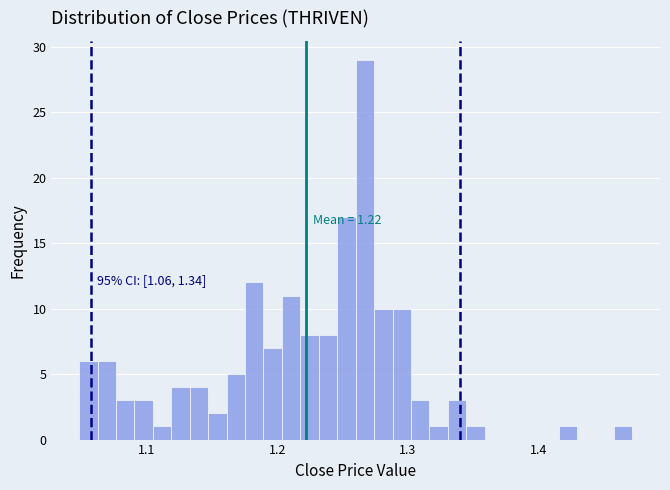

Read against the x-axis, roughly where is the centre of the tallest bar?

1.27